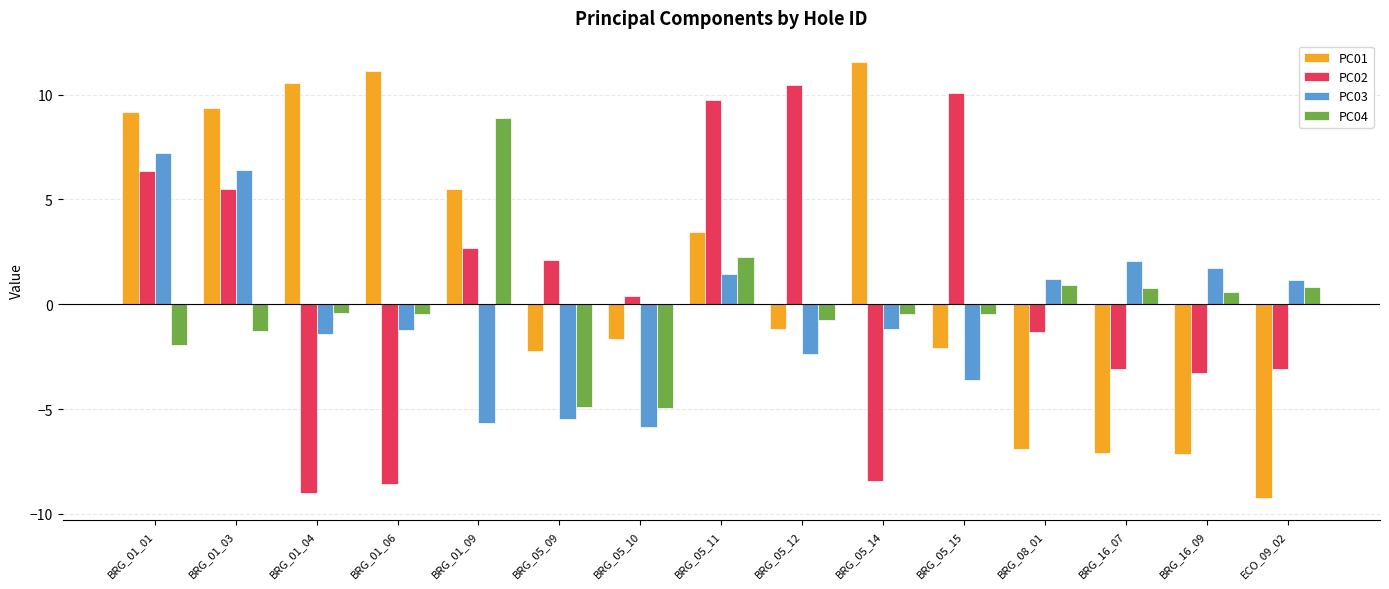

True or false: PC02 has a value of 2.7 at BRG_01_09.

True